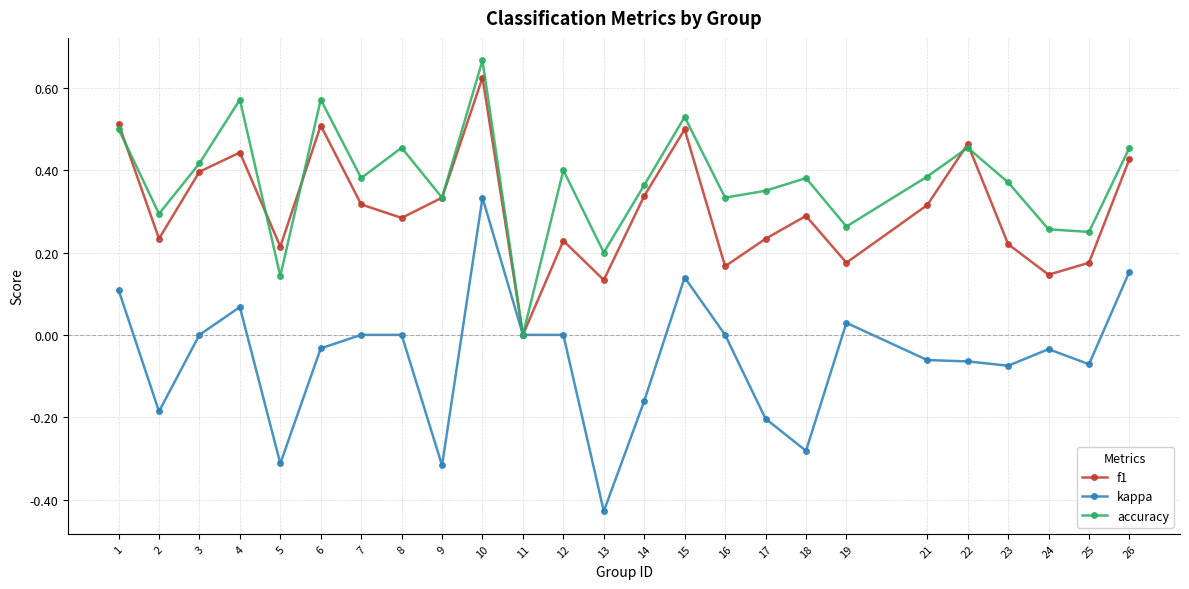

True or false: kappa has more than 1 interior local peaks.

True